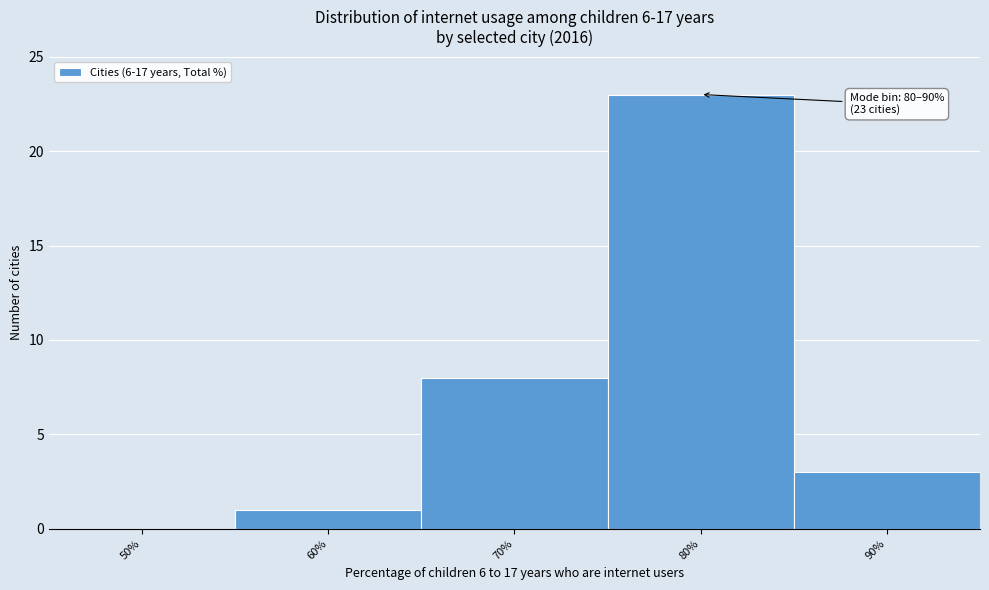

Reading left to right, what are all the values shown in this chart?

50%=0	60%=1	70%=8	80%=23	90%=3